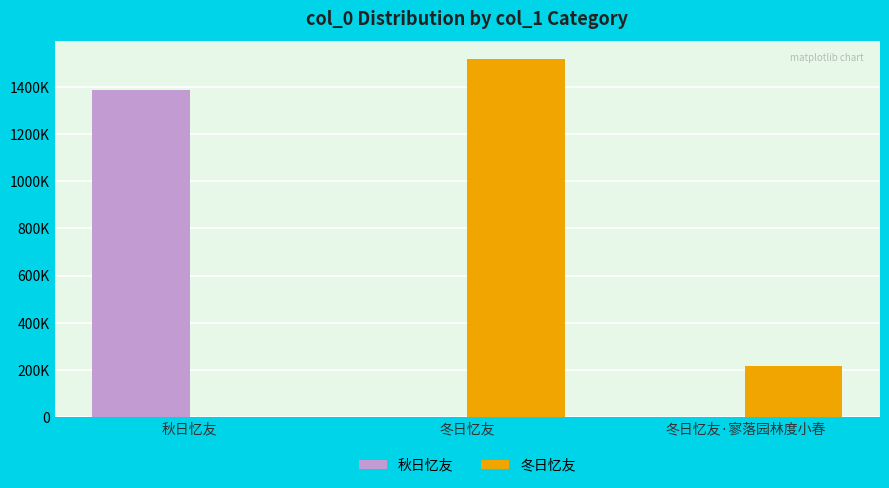

Which series has the largest range (max minus min)?

冬日忆友